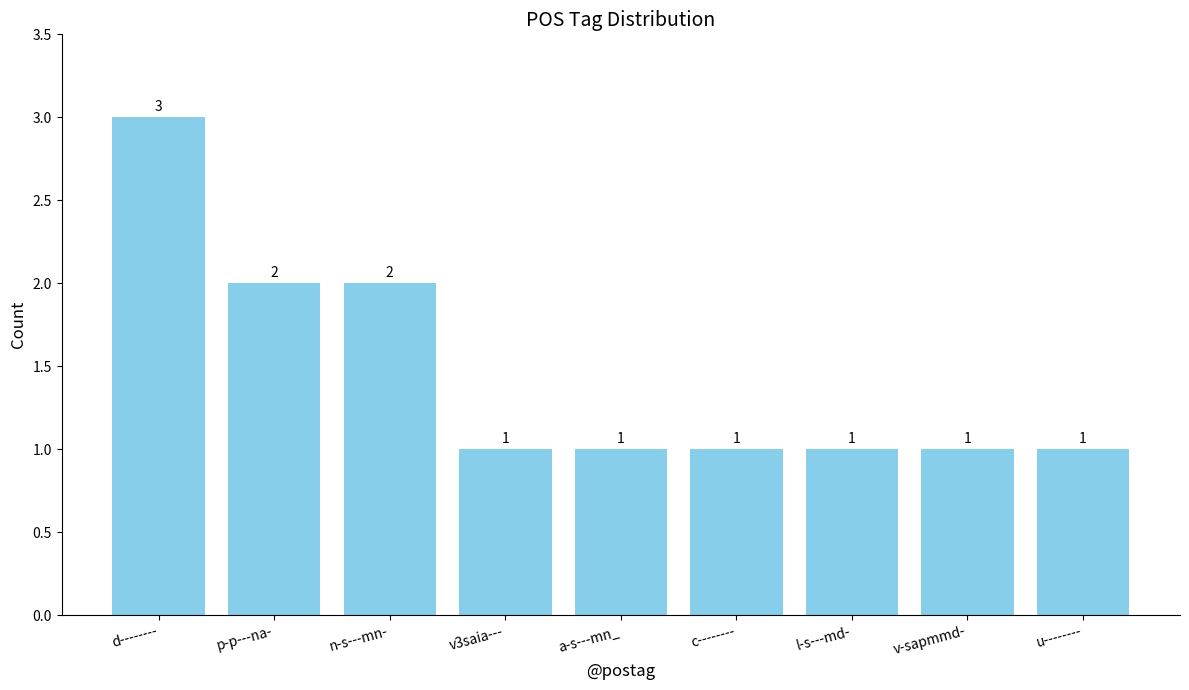

The value at d-------- is 3. True or false?

True